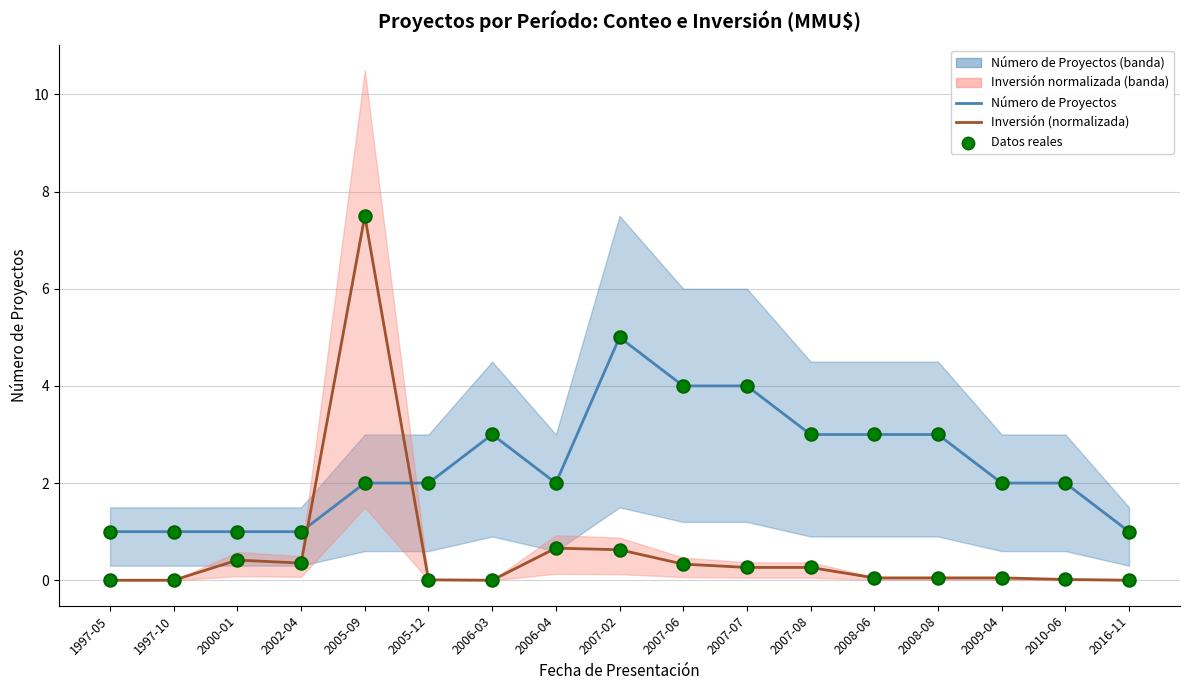

Which series reaches the minimum Y coordinate?

Inversión (normalizada)